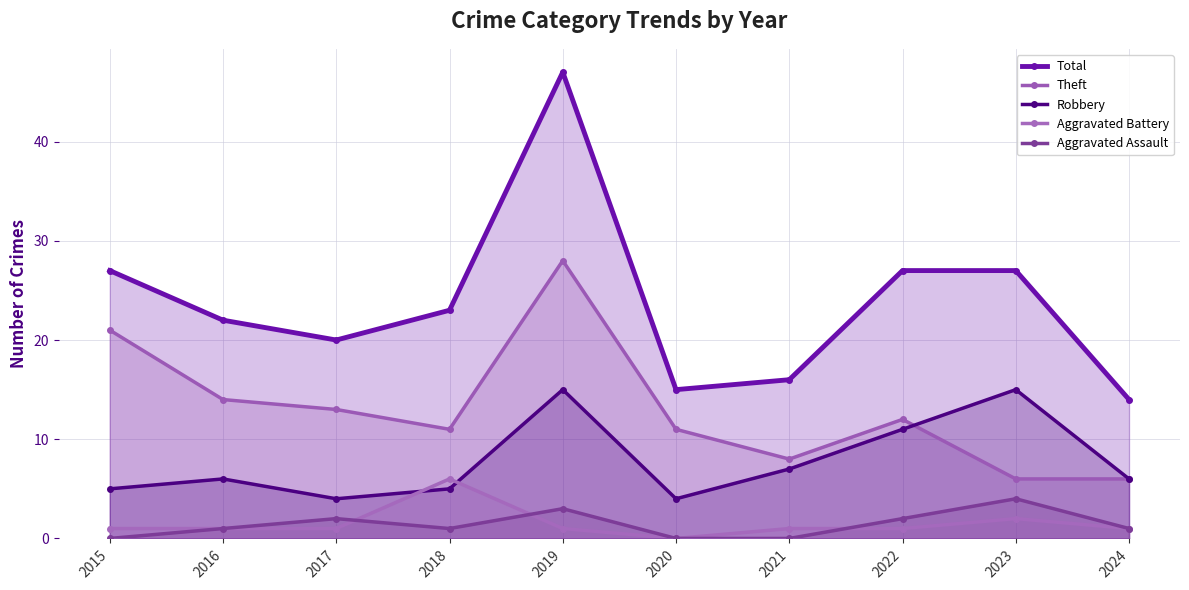

Which series changed the most between 2018 and 2023?

Robbery